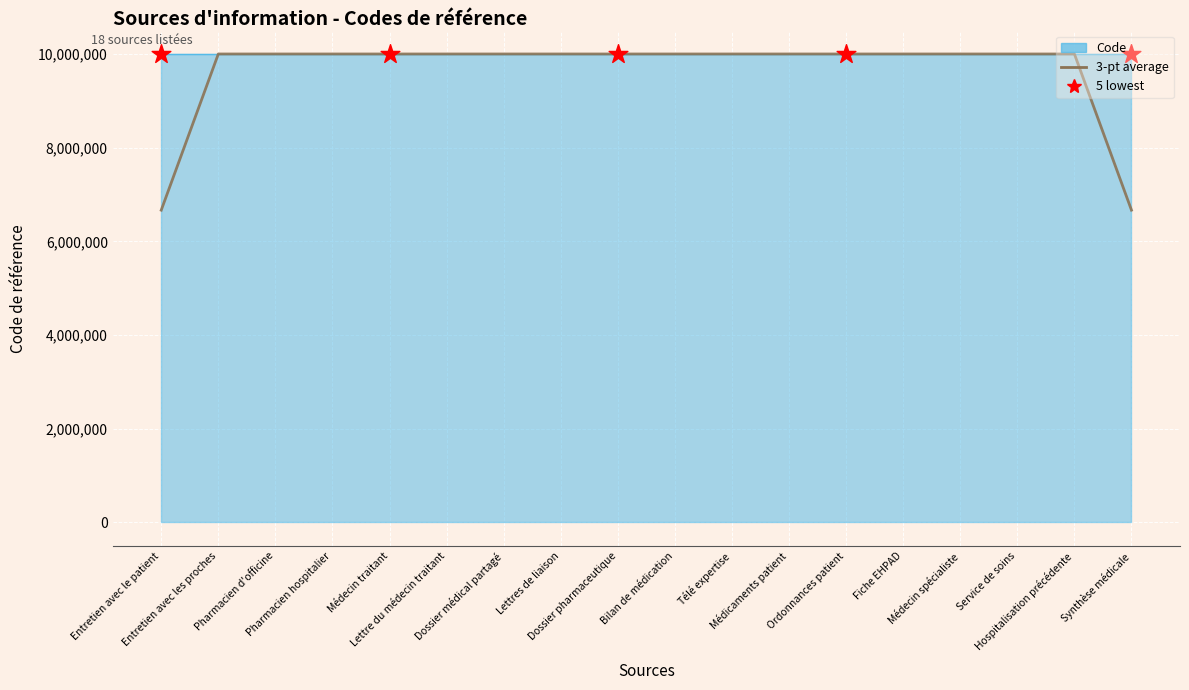

Which series has the largest range (max minus min)?

3-pt average